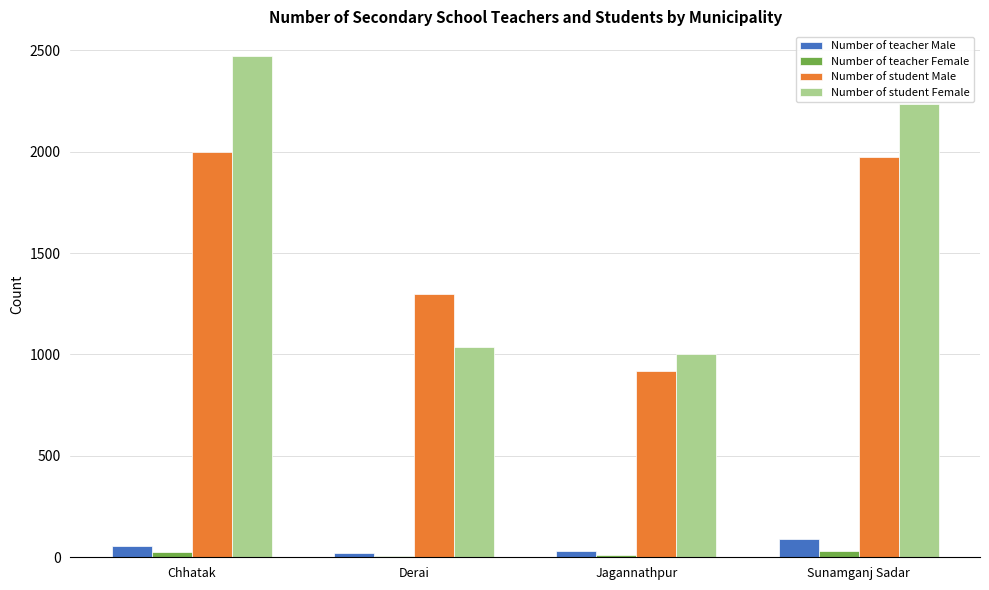

Which series changed the most between Jagannathpur and Sunamganj Sadar?

Number of student Female